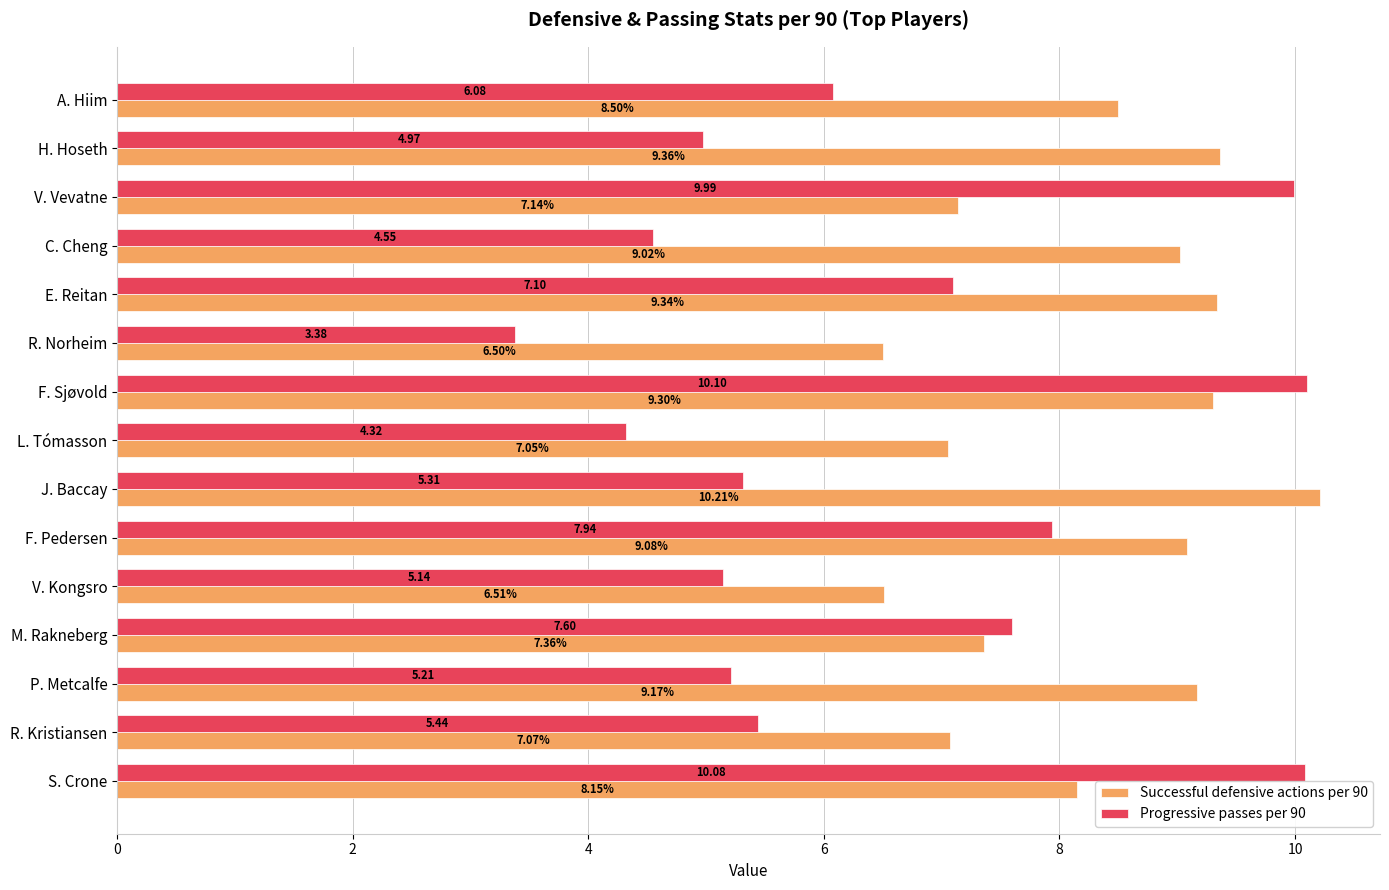

Rank the series by their maximum value, from lowest to highest.

Progressive passes per 90, Successful defensive actions per 90